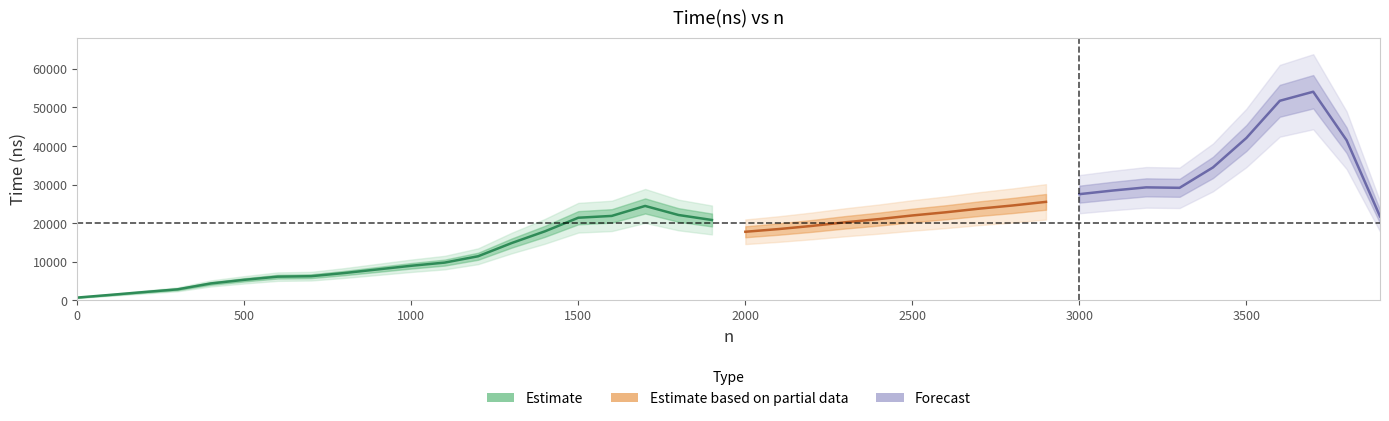

What is the minimum value shown in the chart?

641